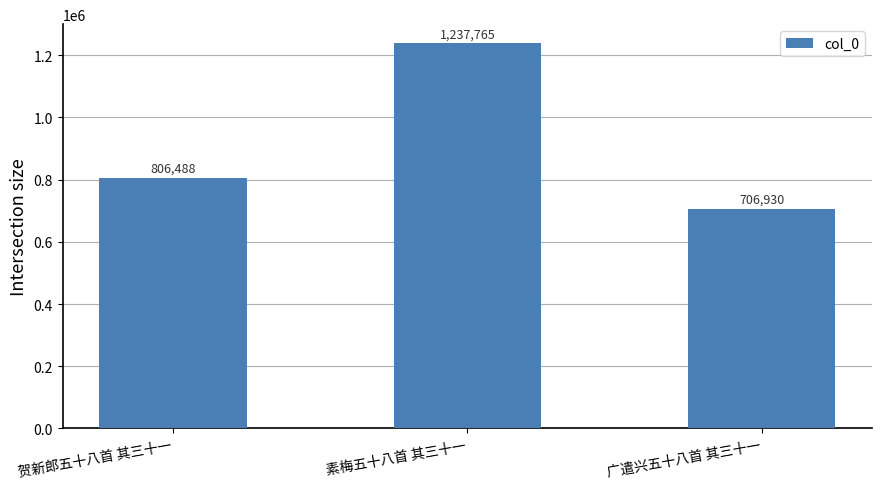

Which label corresponds to the largest value in the chart?

素梅五十八首 其三十一